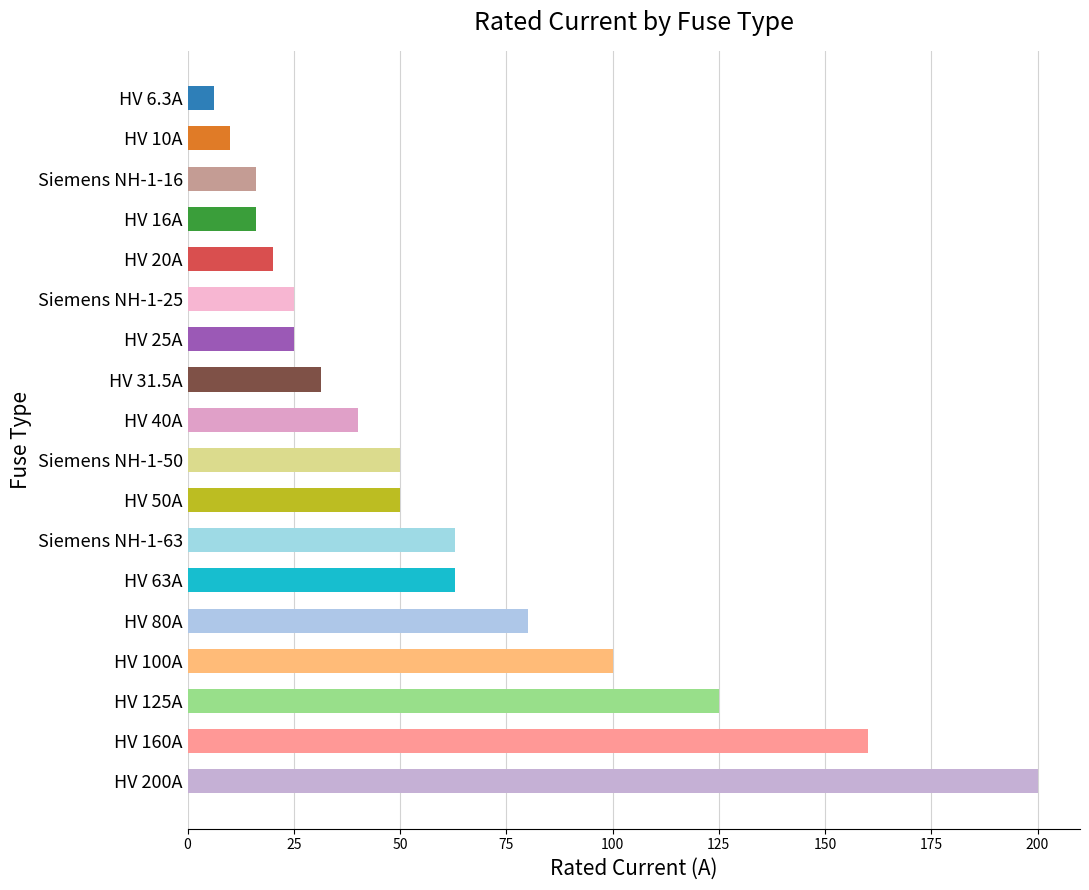

True or false: the data shows 40.0 at HV 40A.

True